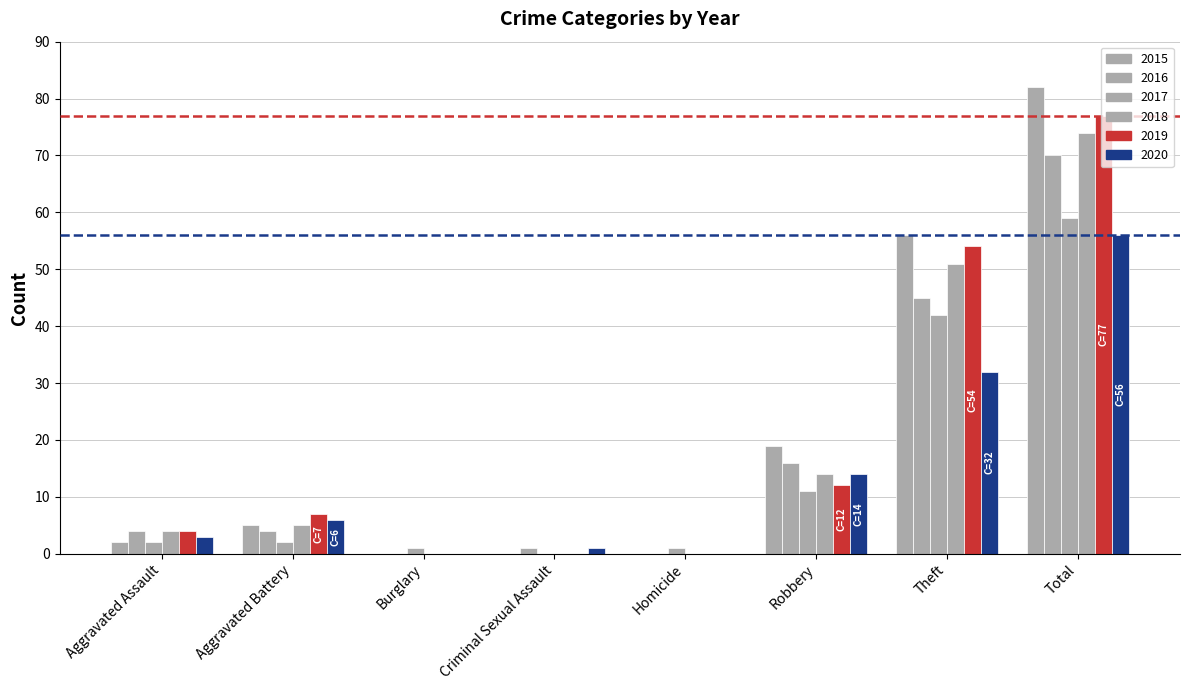

Count the number of data series in this chart.

6